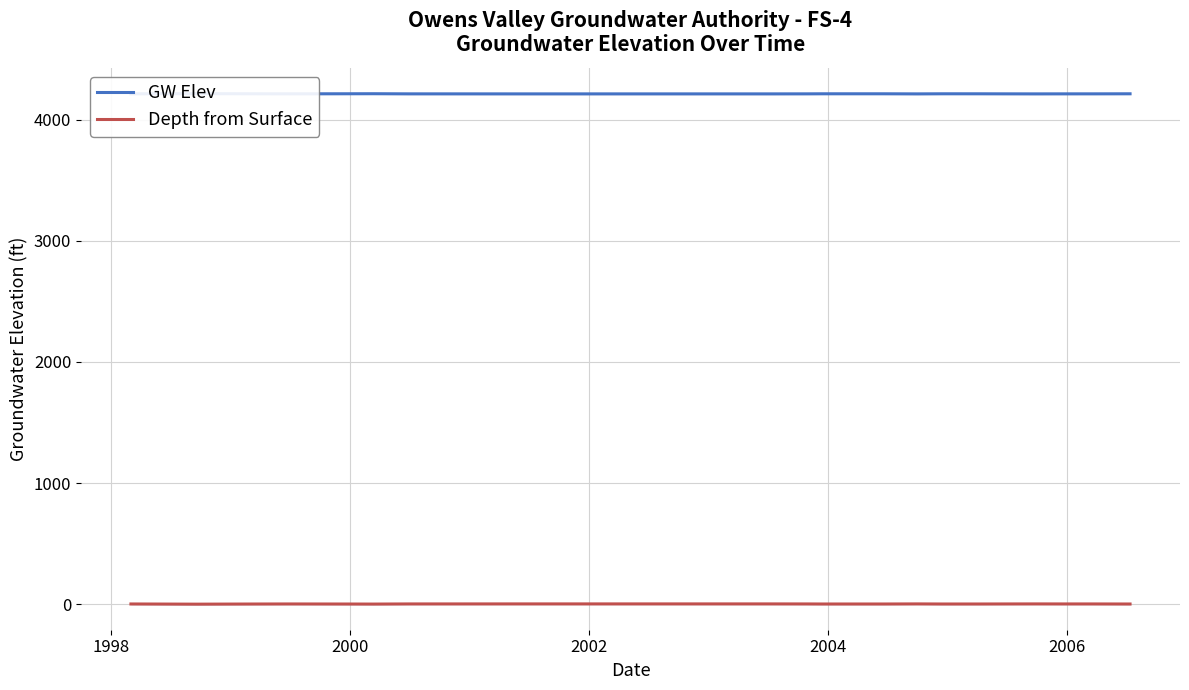

Is the value of Depth from Surface at 1996 greater than the value of GW Elev at 2004?

No